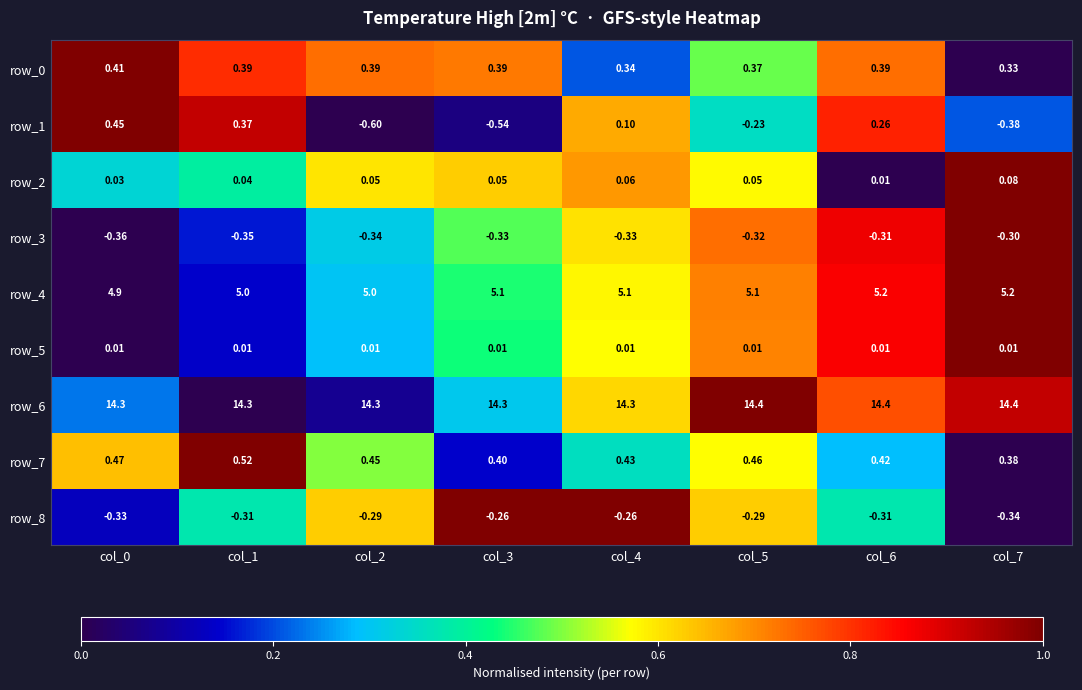

How many data points does each series have?

8